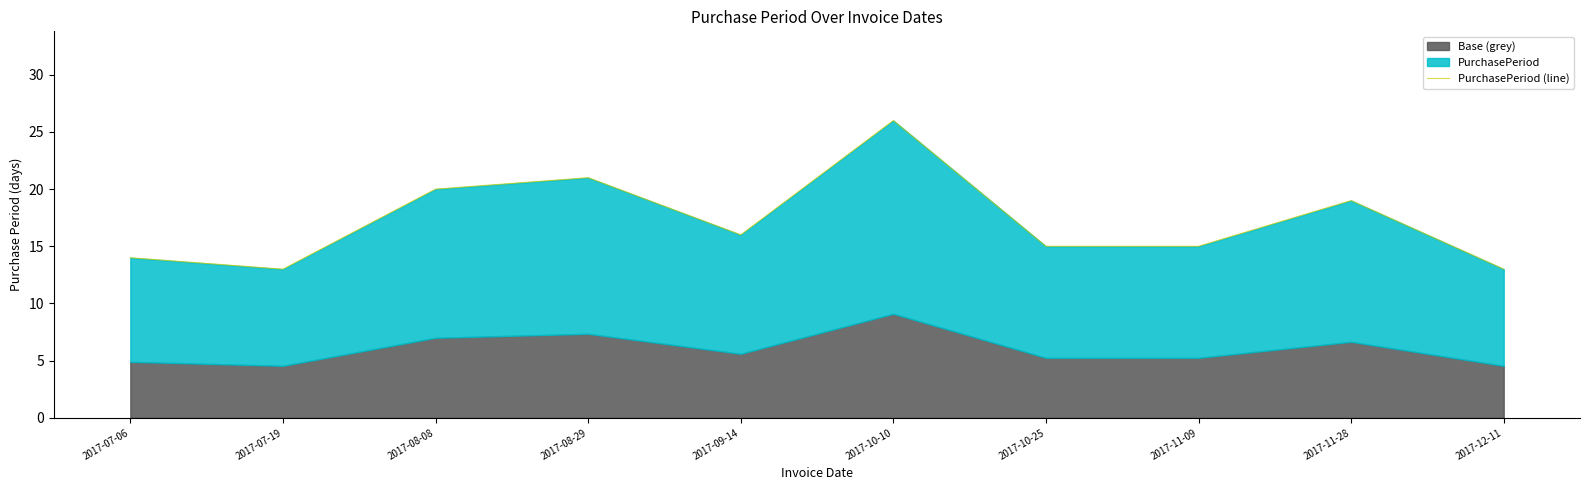

Rank the categories by value from lowest to highest.

2017-07-19, 2017-12-11, 2017-07-06, 2017-10-25, 2017-11-09, 2017-09-14, 2017-11-28, 2017-08-08, 2017-08-29, 2017-10-10